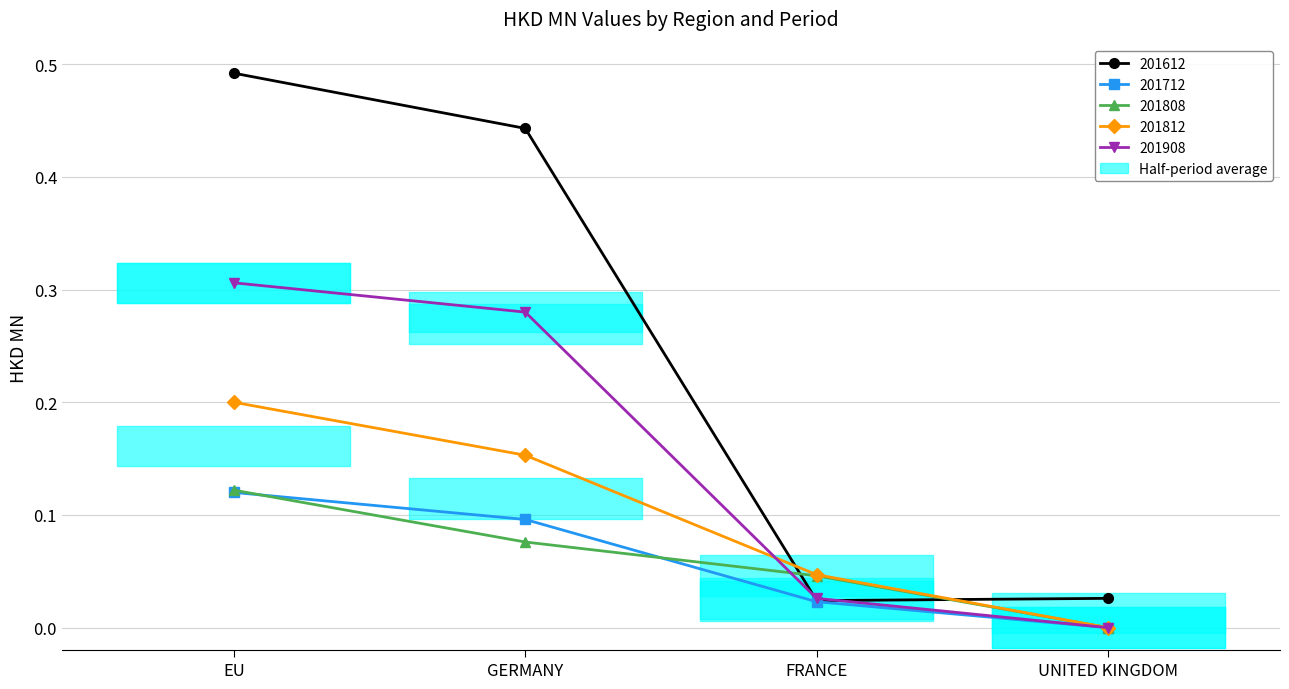

What is the total value across all series at GERMANY?

1.0